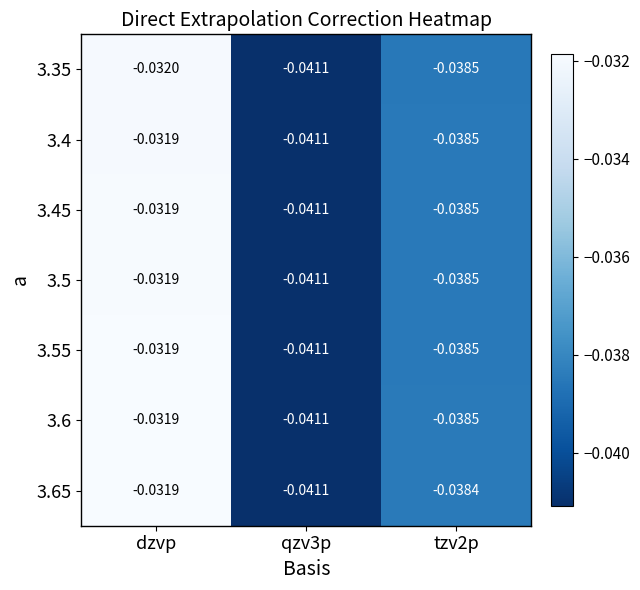

Count the number of data series in this chart.

7